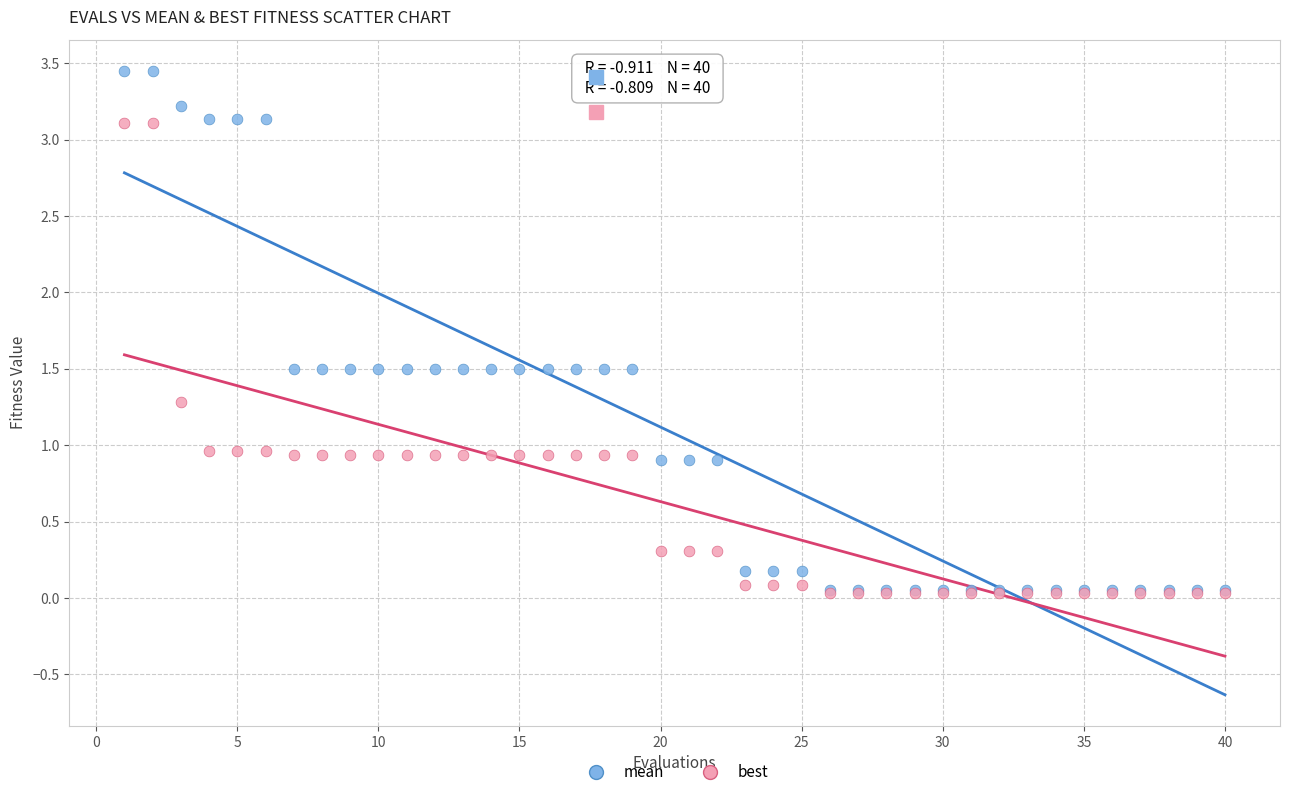

What are all the series names shown in the legend?

mean, best